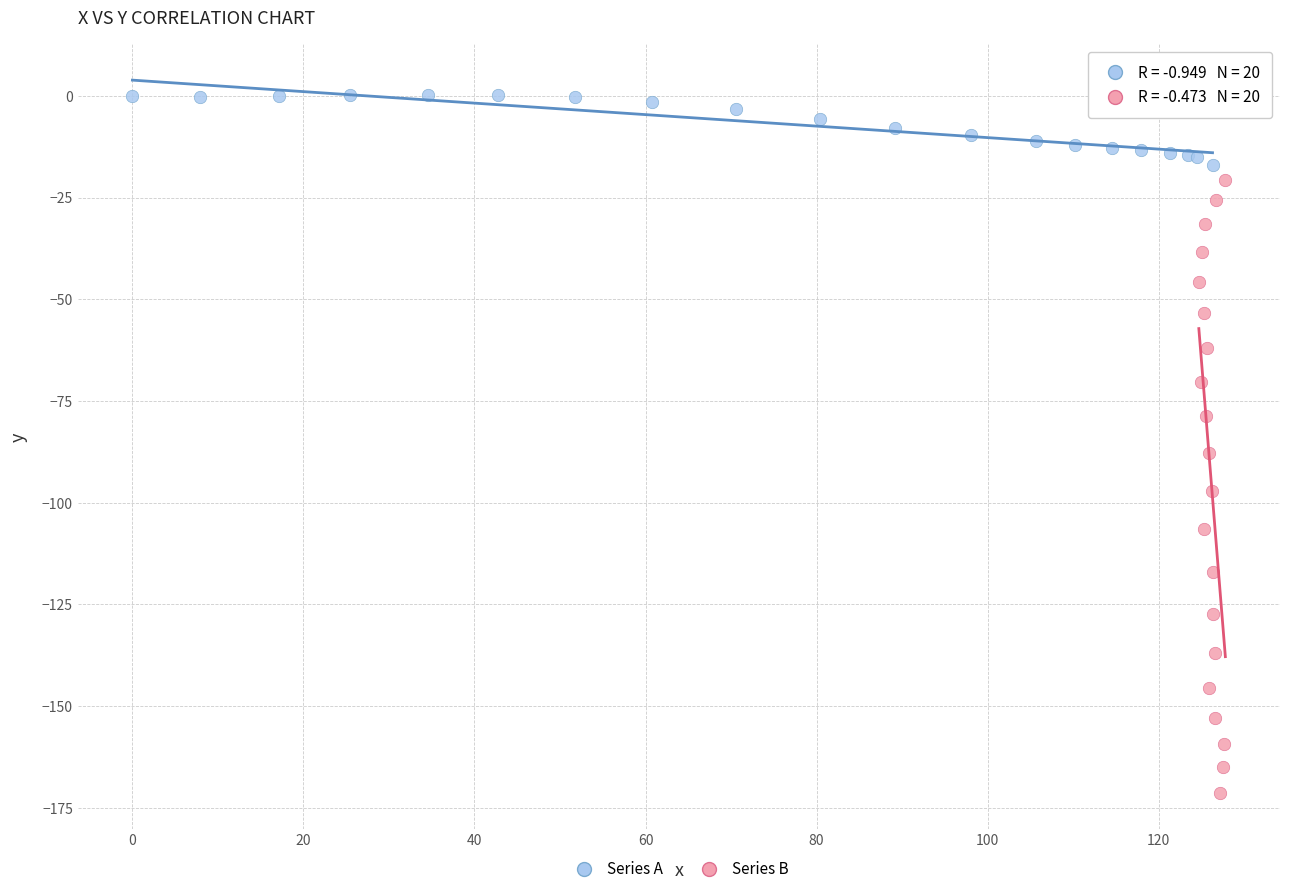

Which series has the widest spread of Y values?

Series B